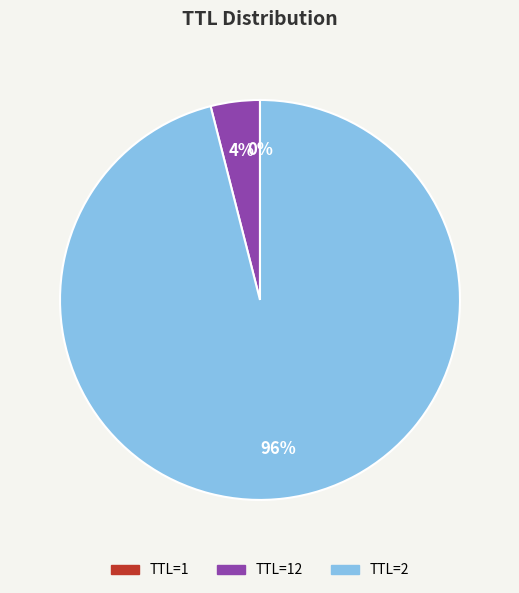

To the nearest percent, what is the average slice percentage?

33%